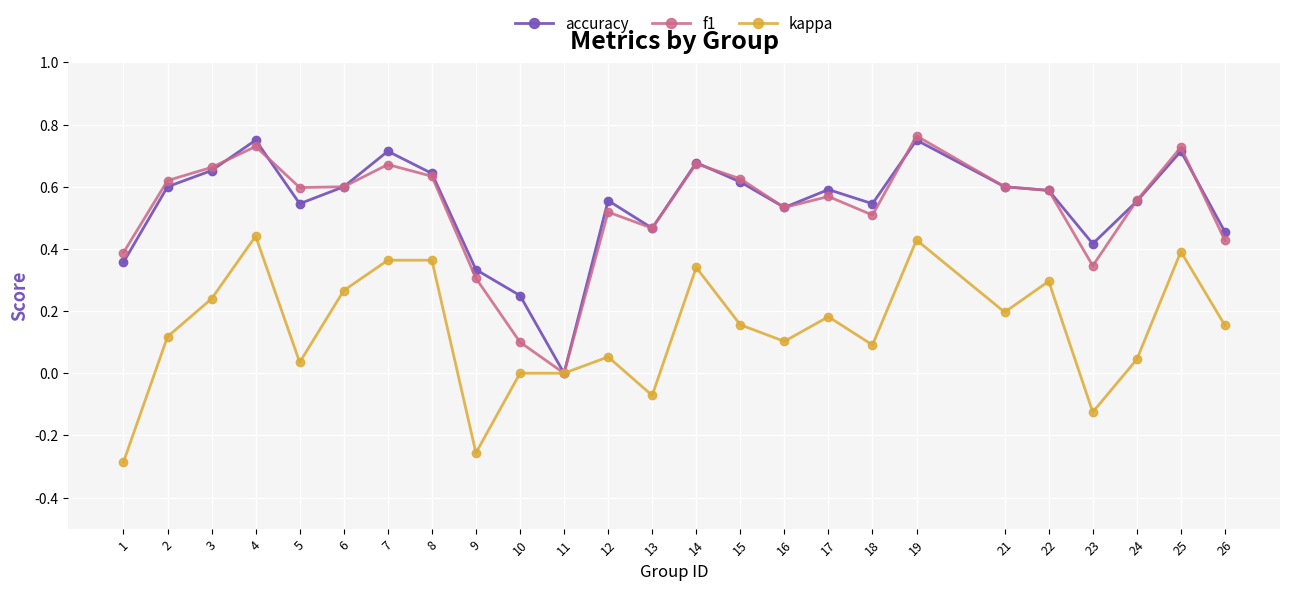

The accuracy series shows 0.3 at 2. True or false?

False